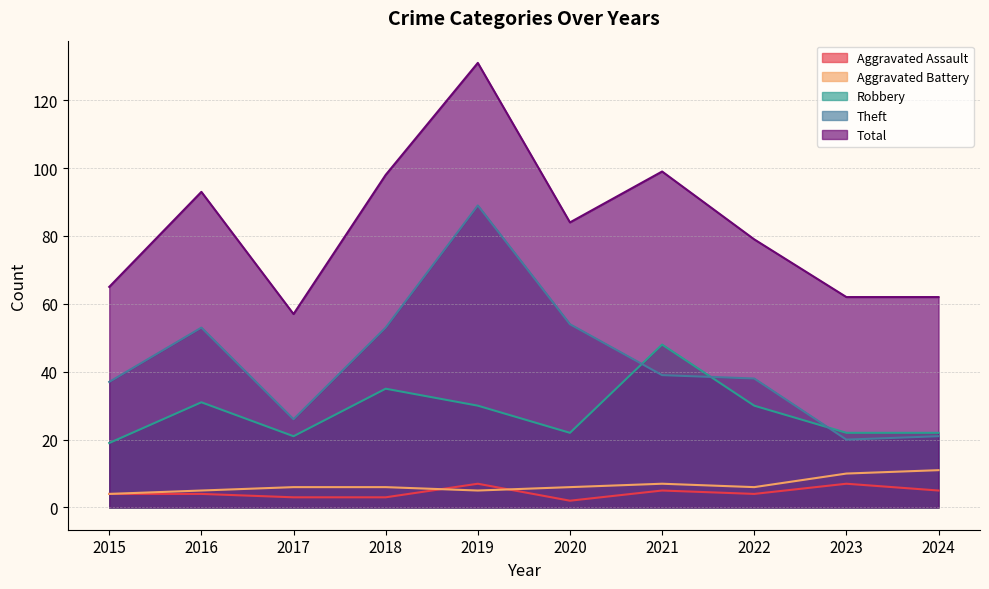

Does the chart display data point markers on the line(s)?

No